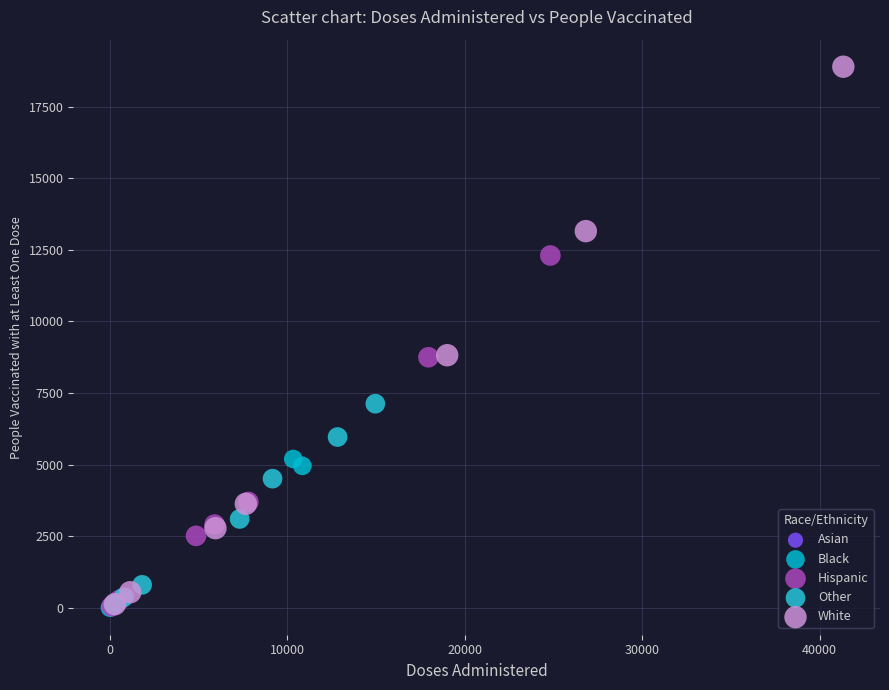

What are all the series names shown in the legend?

Asian, Black, Hispanic, Other, White